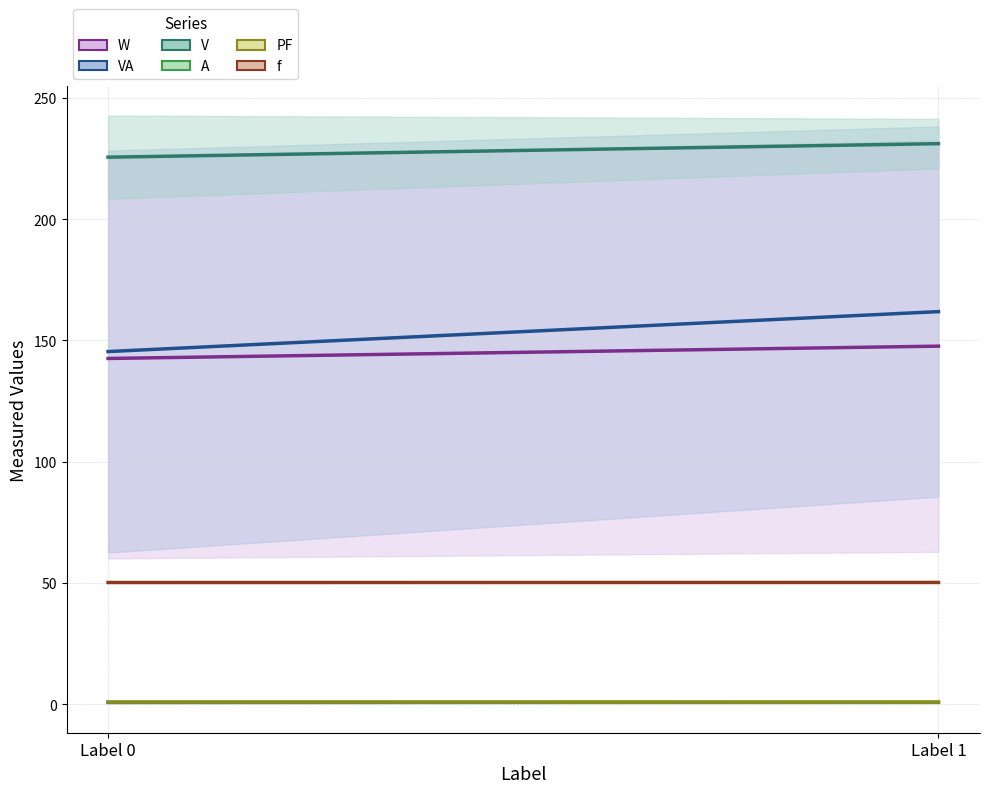

True or false: A and f cross at least once.

False